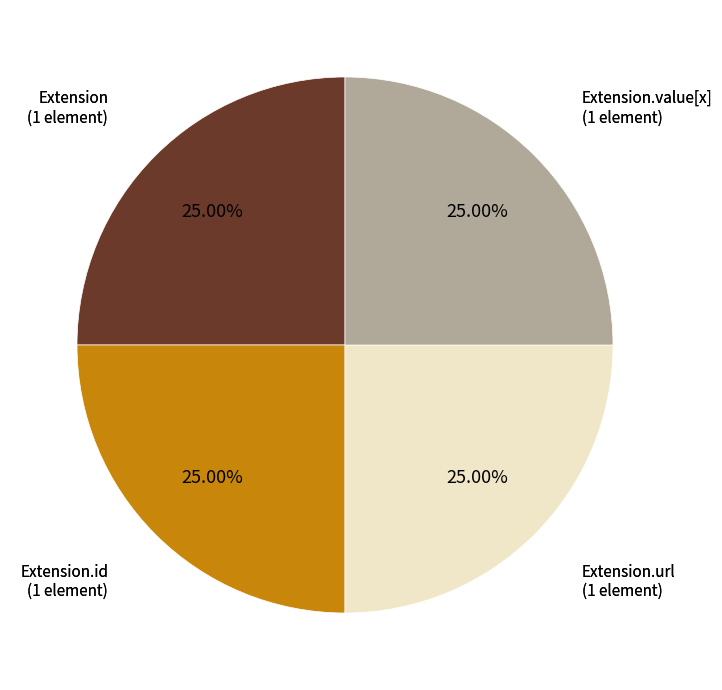

Does any single category account for the majority?

No